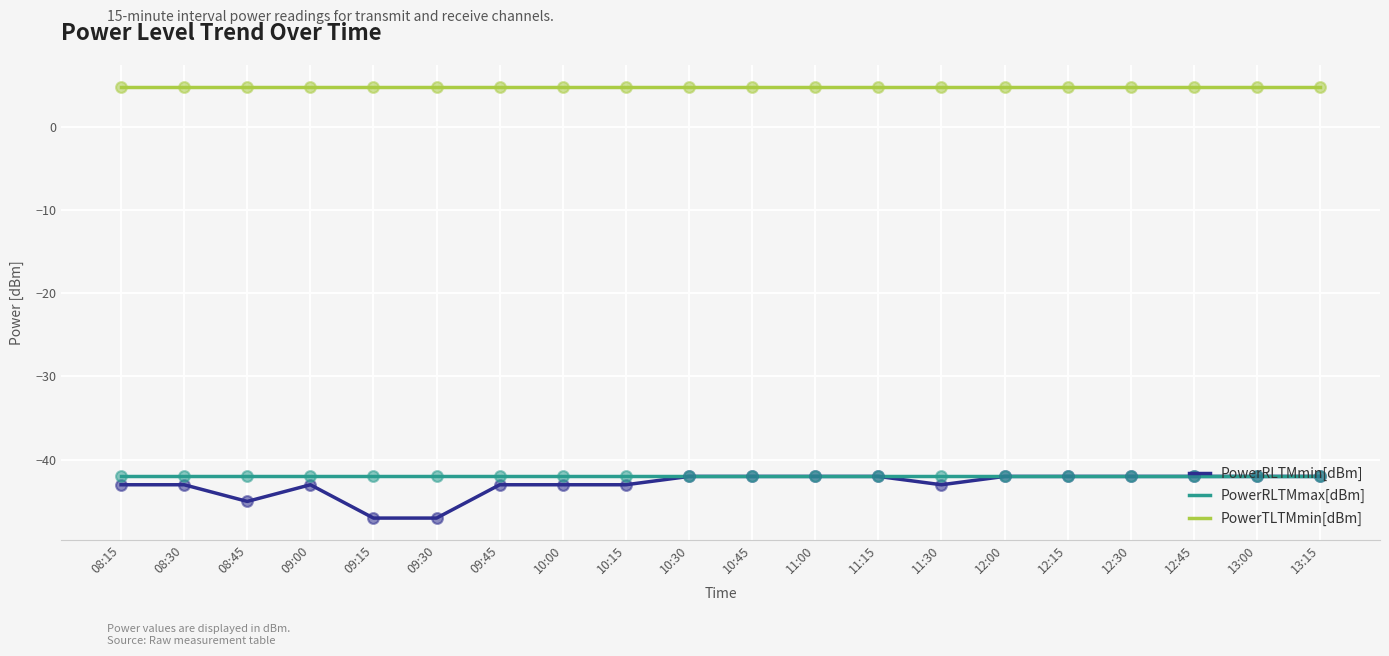

What is the spread (max minus min) of values at 10:00?

47.8